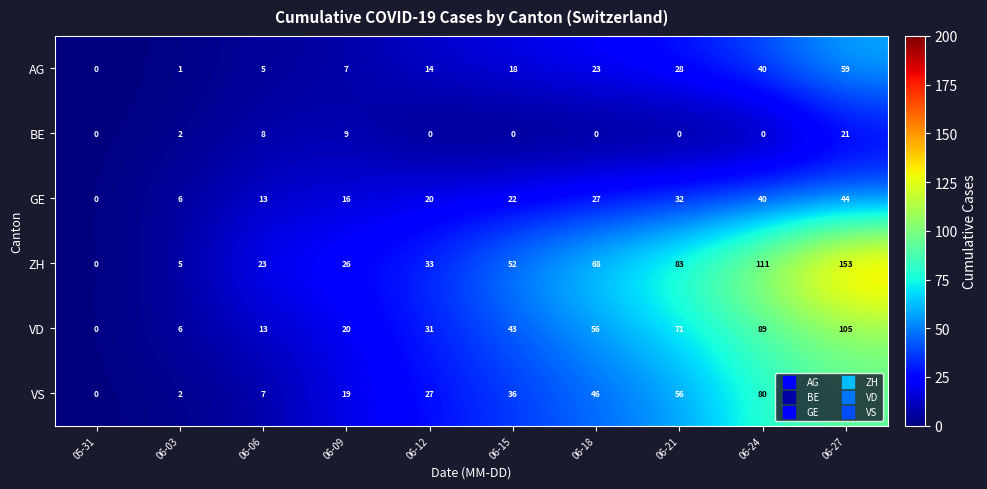

Which series has the largest total across all categories?

ZH